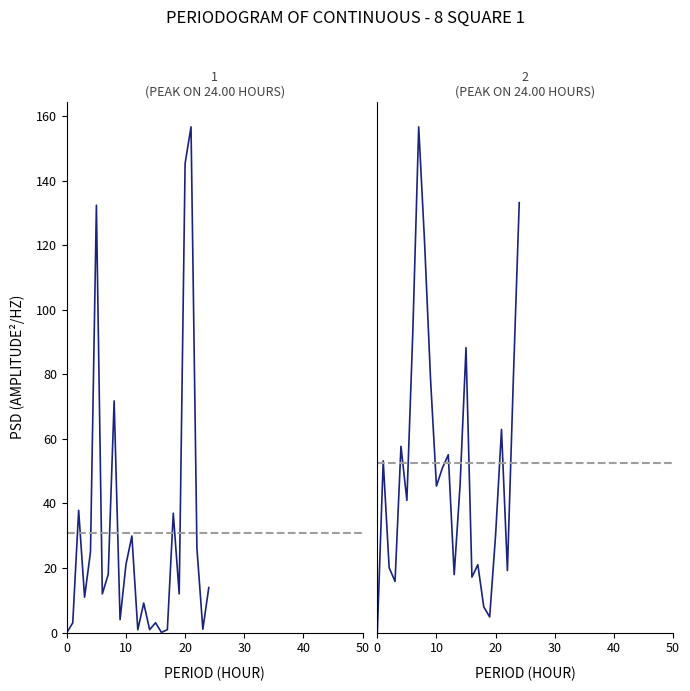

What is the label of the 1st point from the right?

24